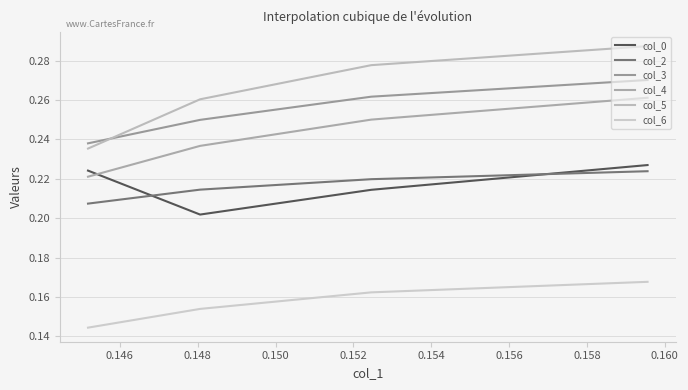

At how many categories does at least one series exceed 0?

4